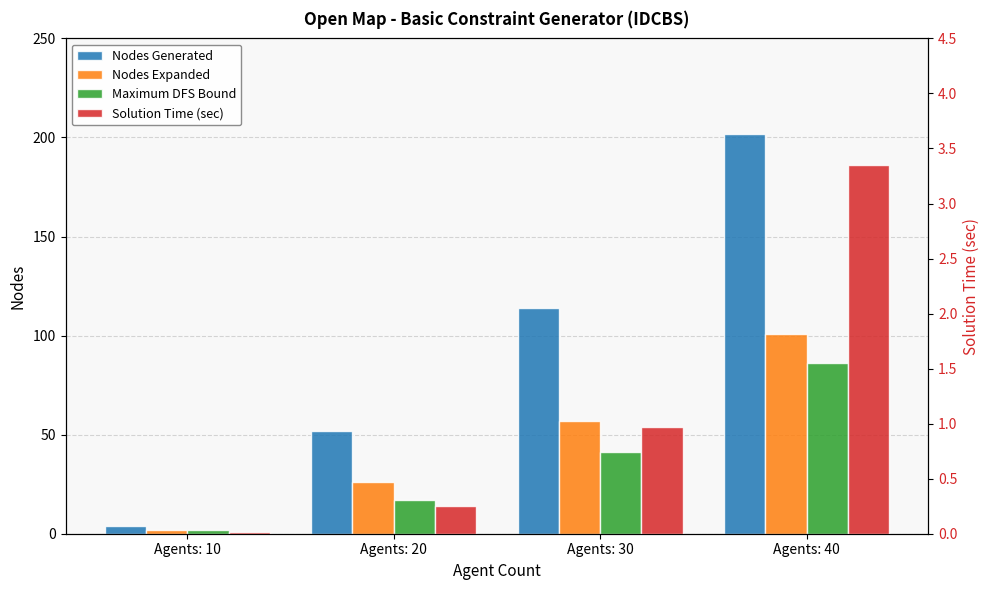

The value of Maximum DFS Bound at Agents: 20 is 3.5. True or false?

False